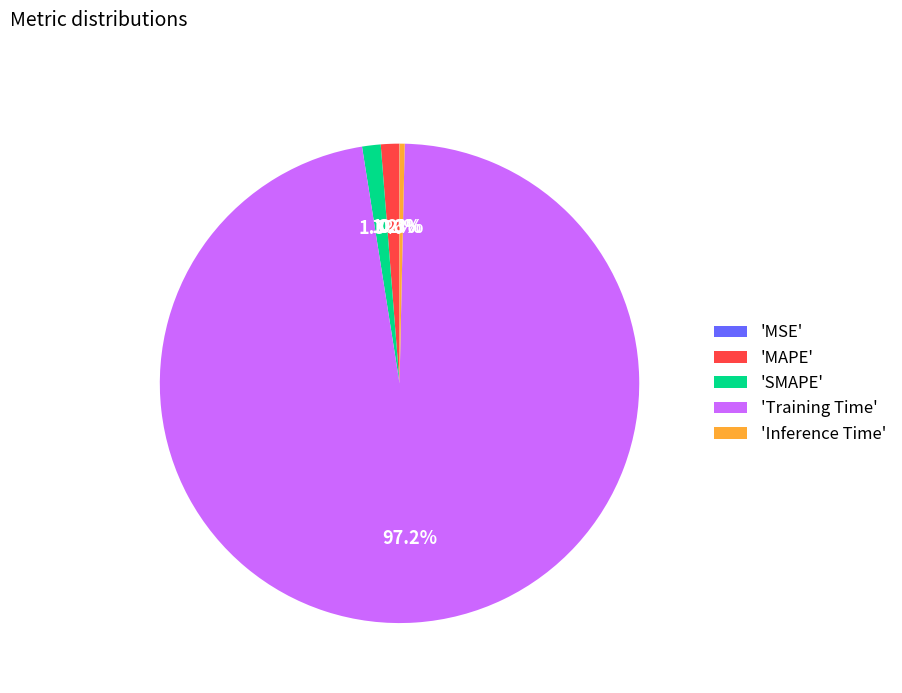

Is there any slice that represents more than half of the pie?

Yes